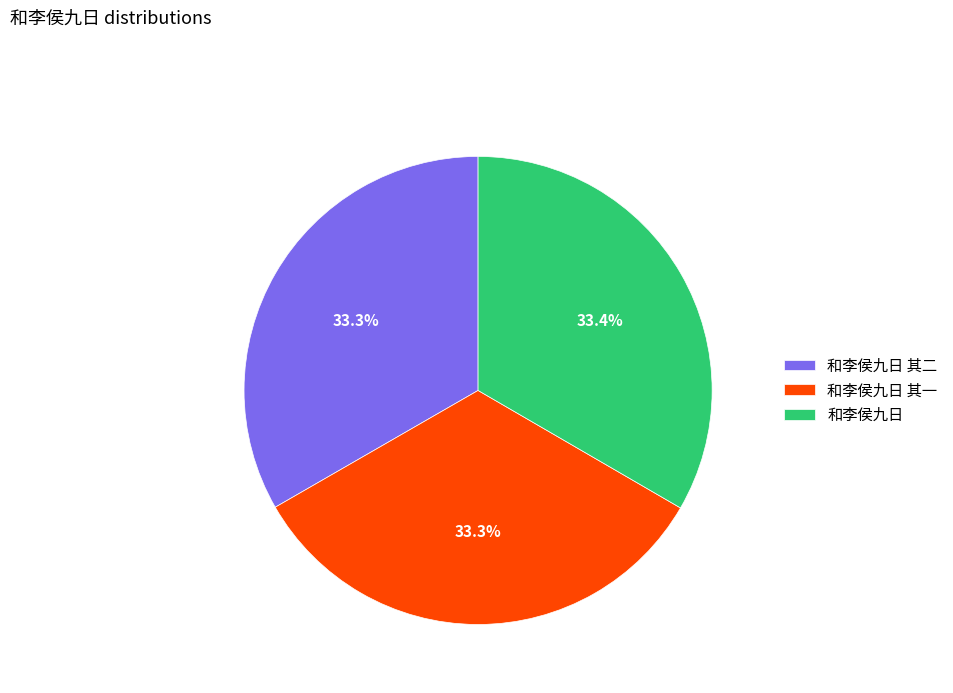

What percentage is the 和李侯九日 slice, to the nearest percent?

33%